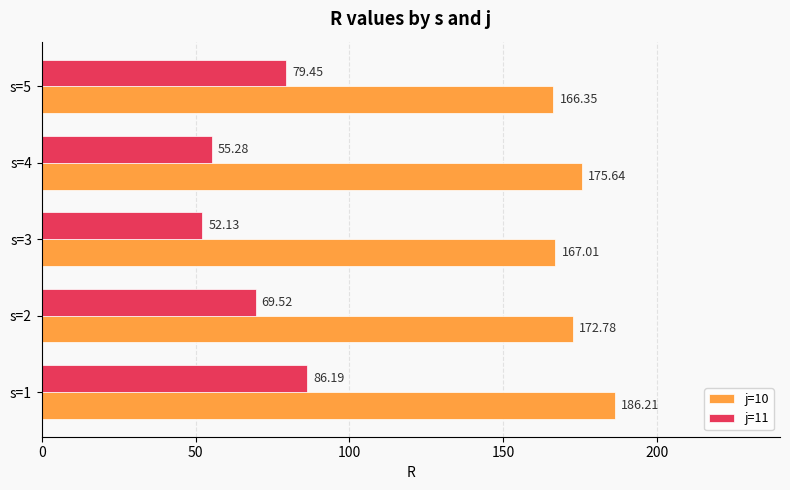

What is the difference between the highest and lowest values at s=3?

114.9